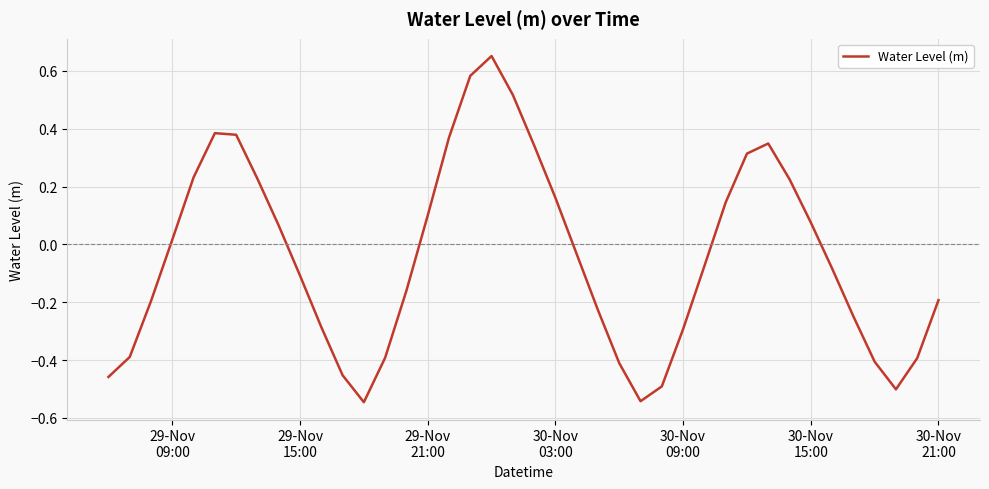

What is the difference between the maximum and minimum values?

1.2